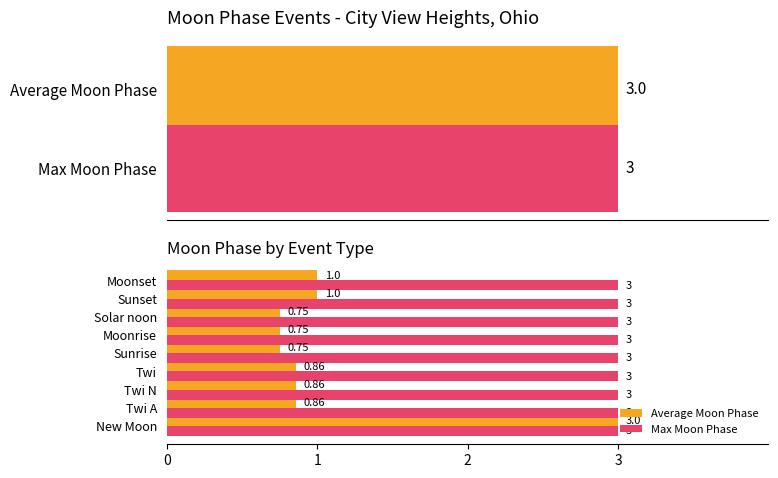

Which has a higher value, Solar noon or Twi?

Twi